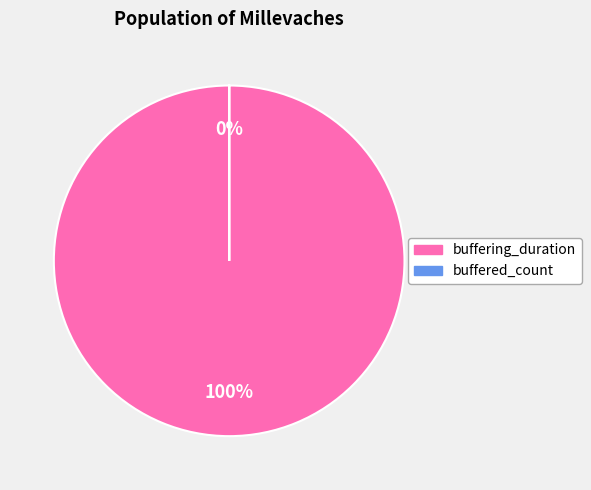

What is the largest slice in the pie chart?

buffering_duration